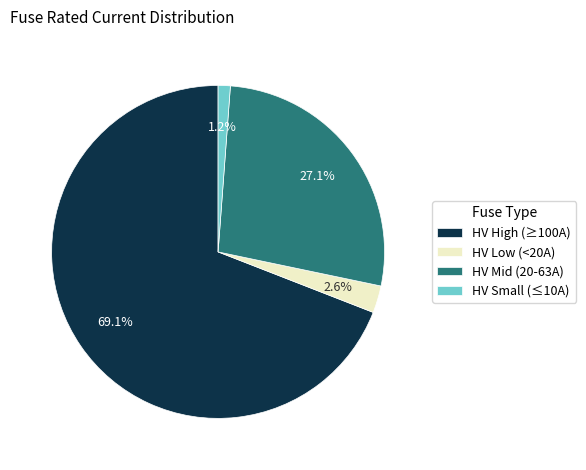

What is the ratio of the value at HV High (≥100A) to the value at HV Mid (20-63A)?

2.5